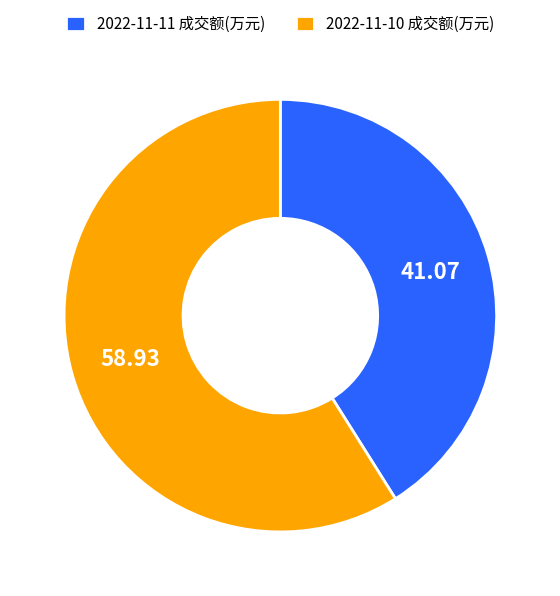

Do 2022-11-11 成交额(万元) and 2022-11-10 成交额(万元) together represent more than half of the pie?

Yes